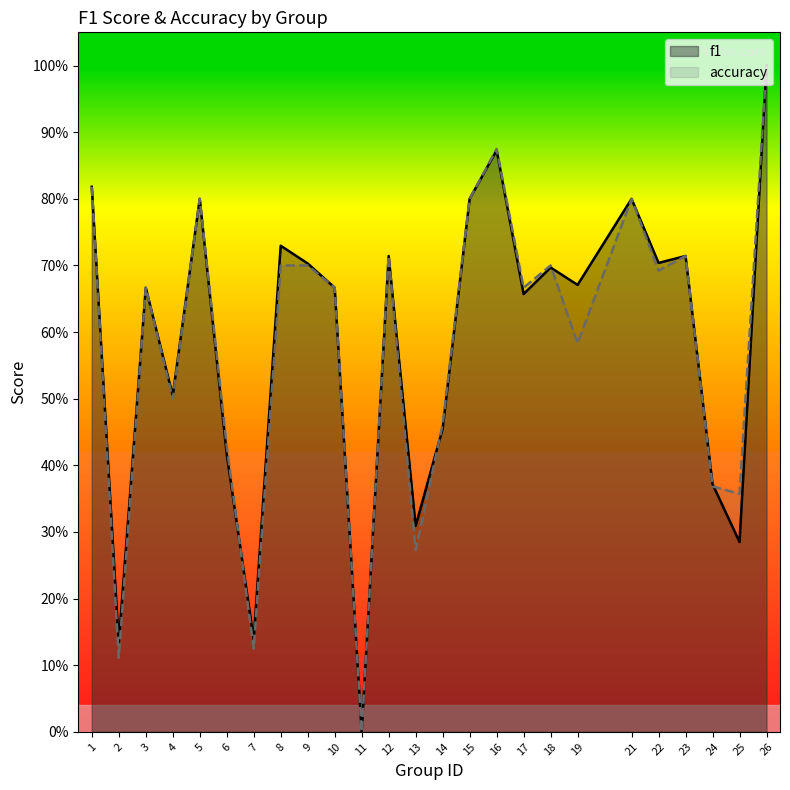

Does the chart display data point markers on the line(s)?

No